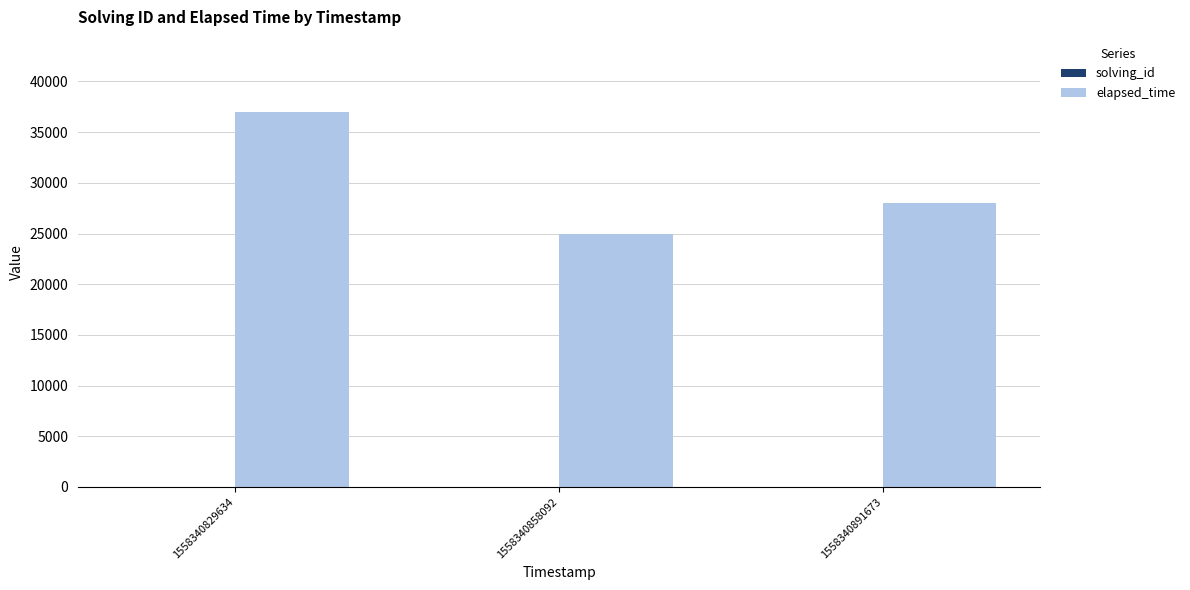

At which category does the chart reach its peak across all series?

1558340829634